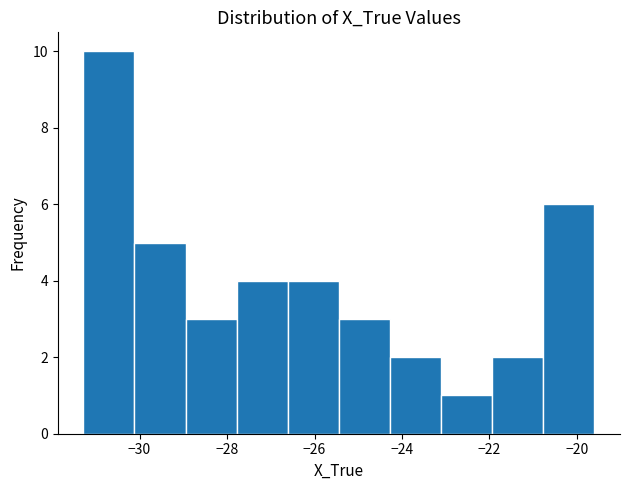

Reading left to right, transcribe this chart: for each bar, give the range it covers on the x-axis and its height. Neither the bar edges nor the heights are printed on the chart, so give them approximately, as read against the axes.

-31.2 to -30.2: 10
-30.2 to -29.0: 5
-29.0 to -27.8: 3
-27.8 to -26.6: 4
-26.6 to -25.4: 4
-25.4 to -24.2: 3
-24.2 to -23.2: 2
-23.2 to -22.0: 1
-22.0 to -20.8: 2
-20.8 to -19.6: 6